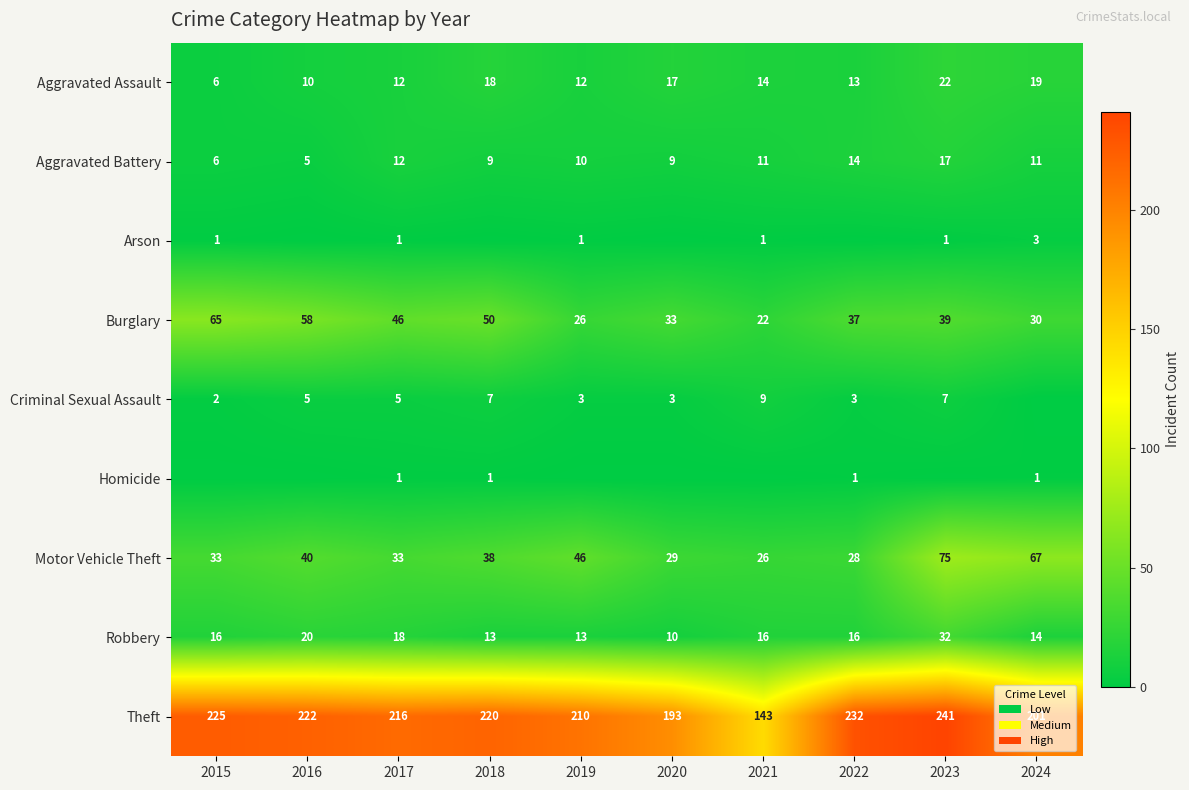

List the labels in order of Theft value, largest first.

2023, 2022, 2015, 2016, 2018, 2017, 2019, 2024, 2020, 2021